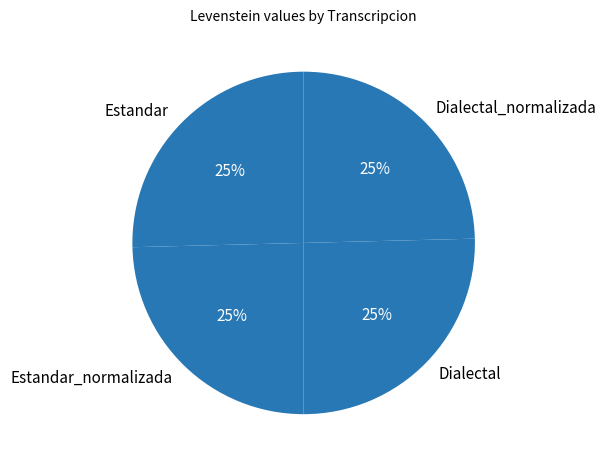

Does Dialectal_normalizada account for over 50% of the chart?

No